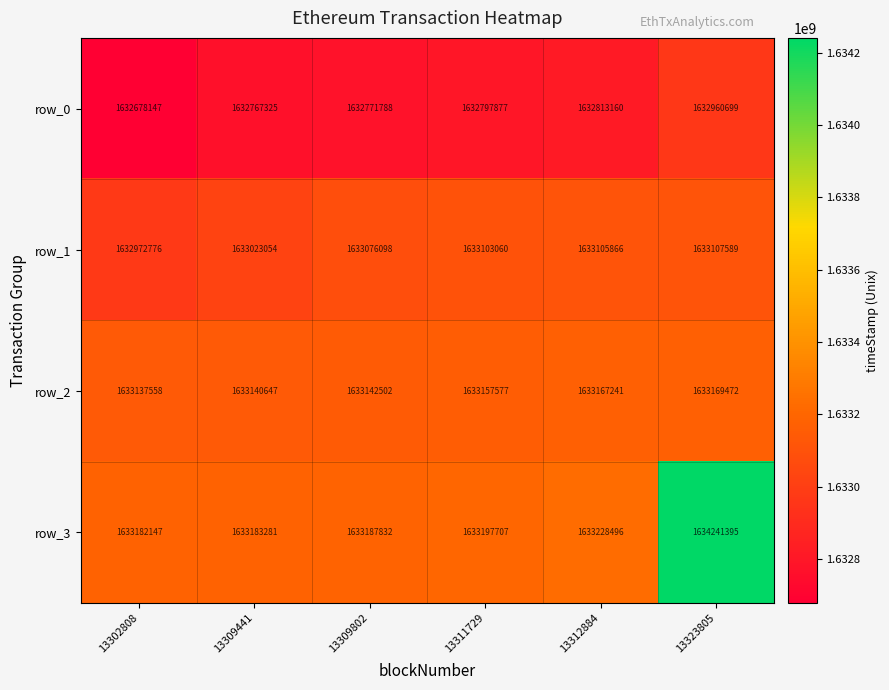

What is the total value across all series at 13311729?

6532256221